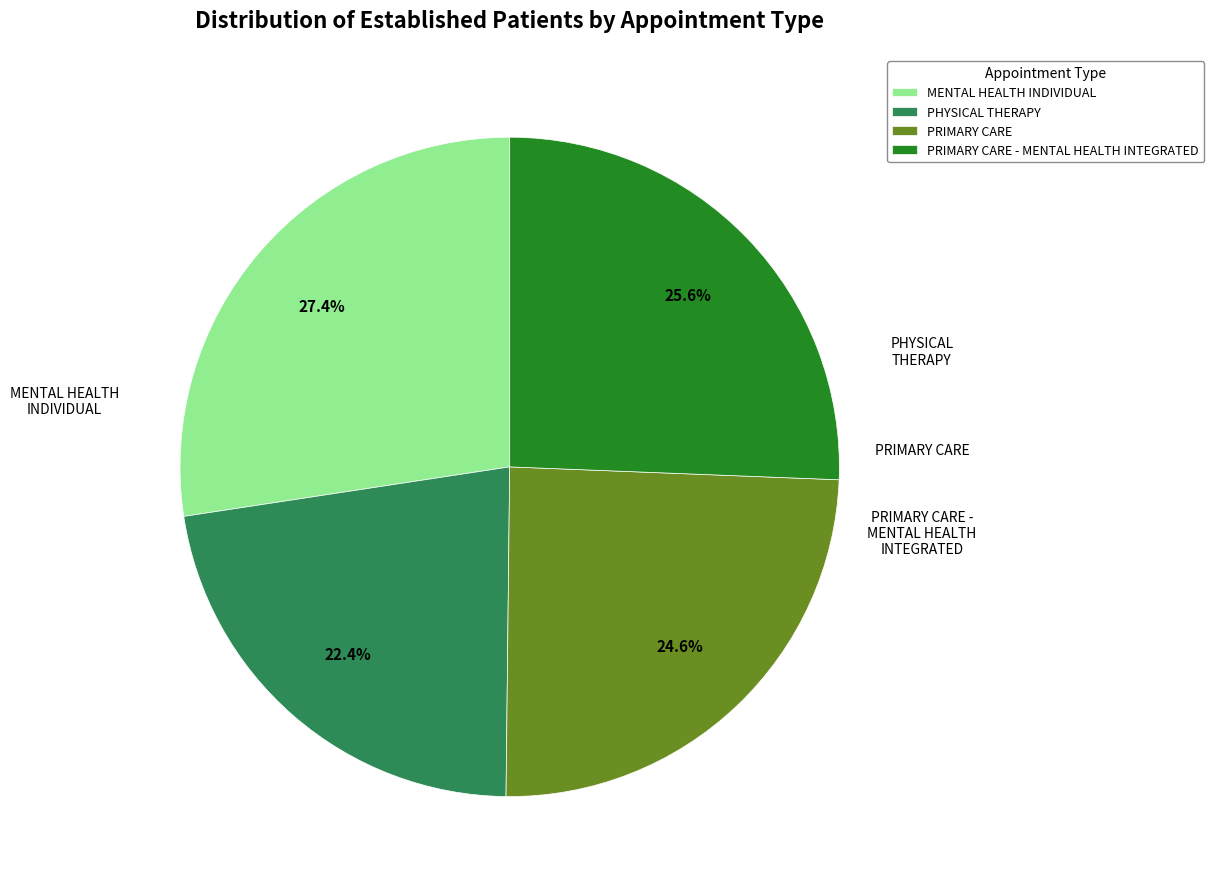

To the nearest percent, what portion does MENTAL HEALTH INDIVIDUAL represent?

27%